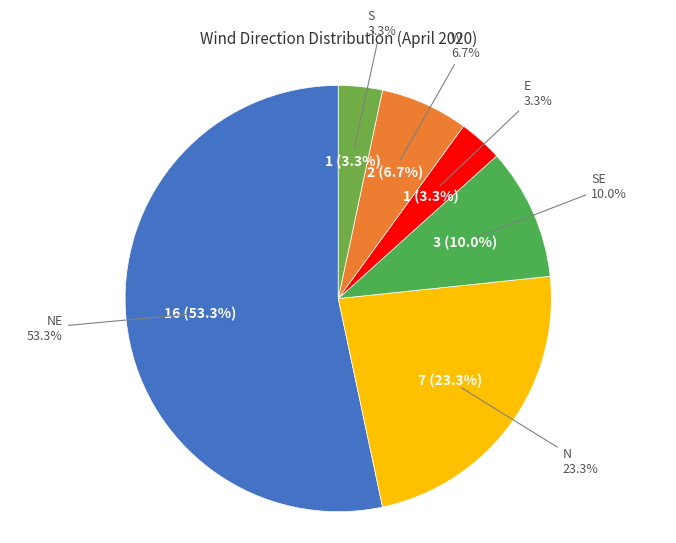

To the nearest percent, what is the average slice percentage?

17%